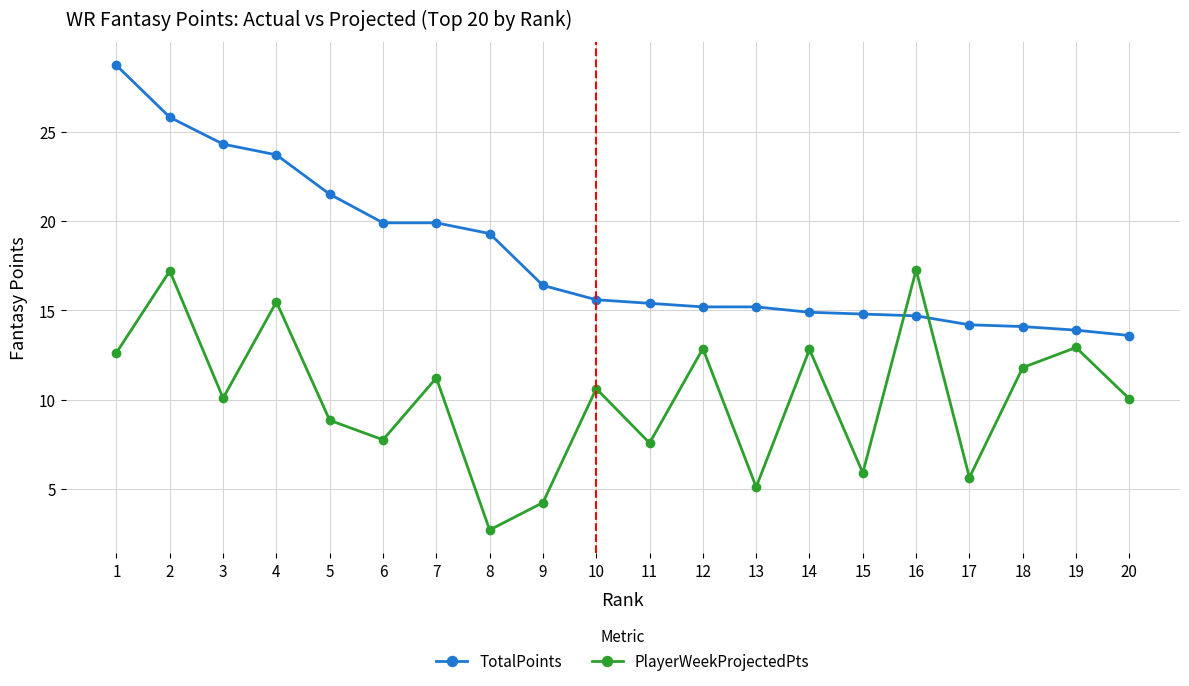

At 14, list the series in order from smallest to largest.

PlayerWeekProjectedPts, TotalPoints